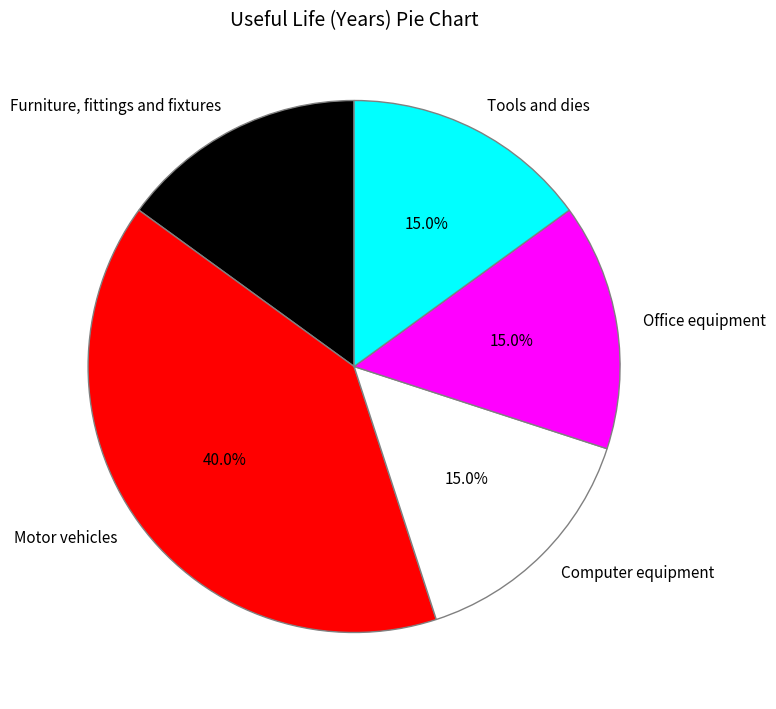

What is the largest slice in the pie chart?

Motor vehicles